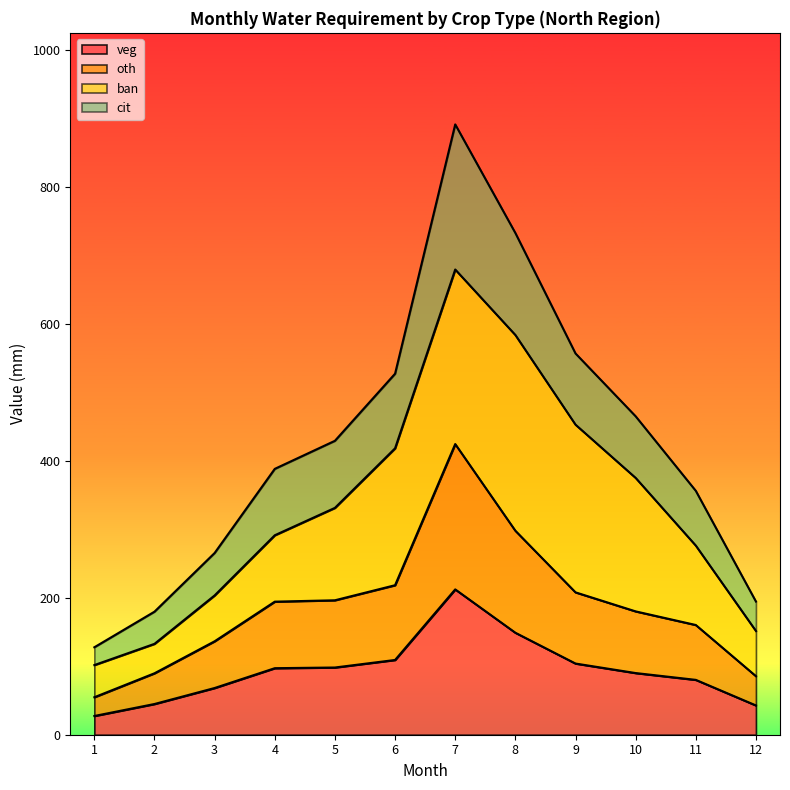

Where is oth nearest to the value 239?

6